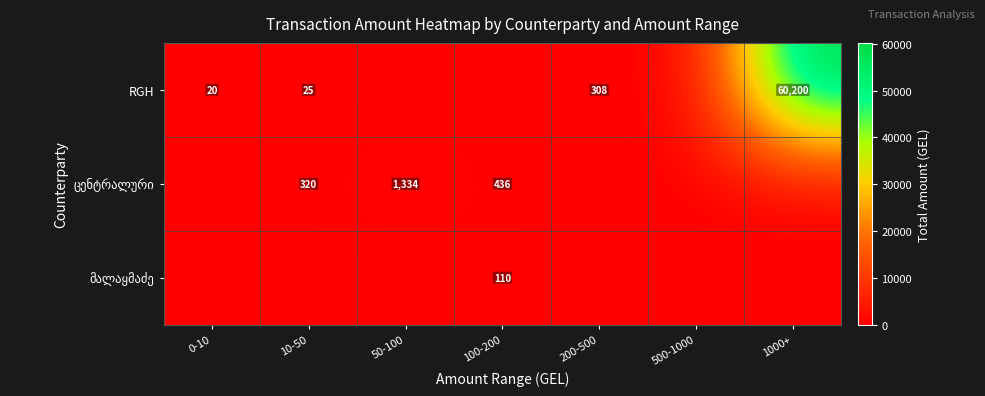

True or false: RGH has a value of 25 at 10-50.

True